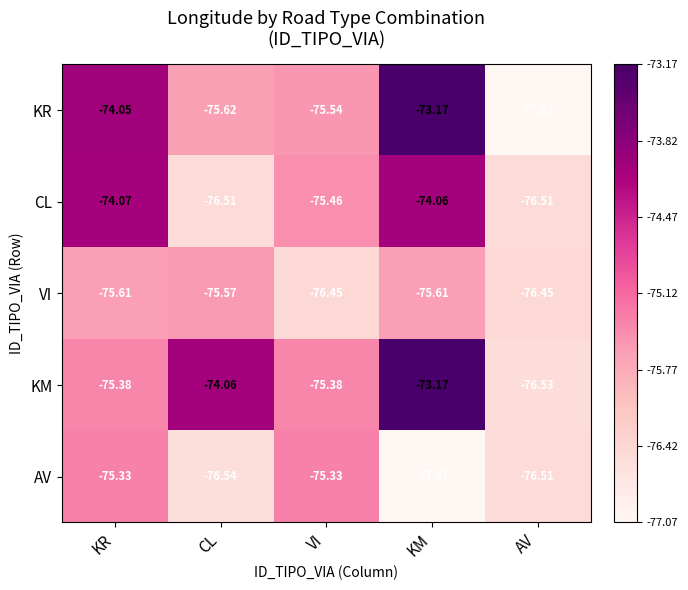

Which series has the widest spread of values?

KR